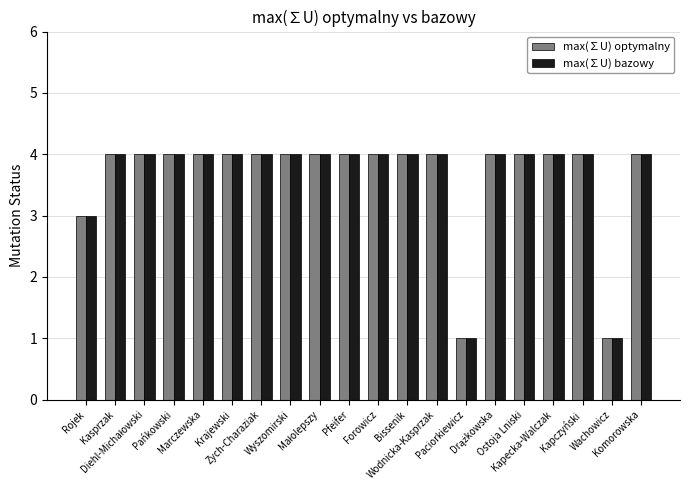

How many bars are there in each group?

2